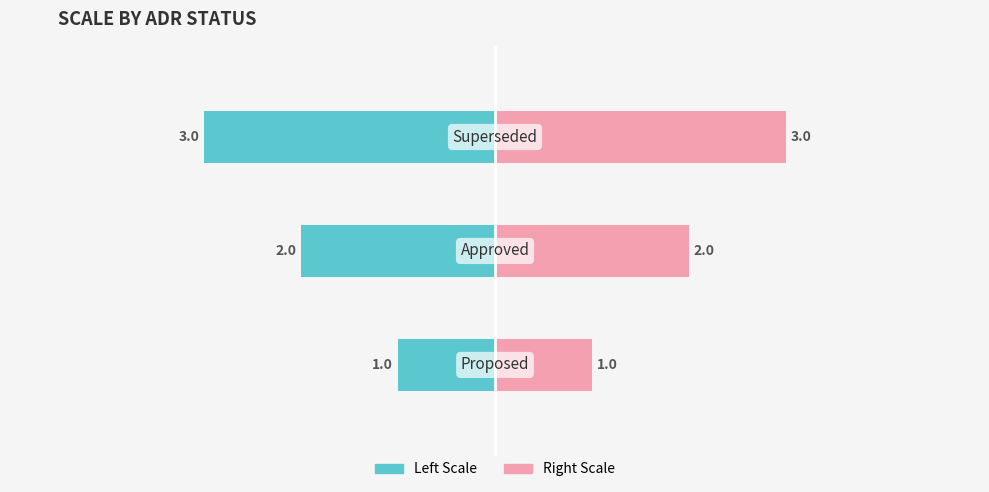

What is the average value of the Scale_1_5 (Left) series?

-2